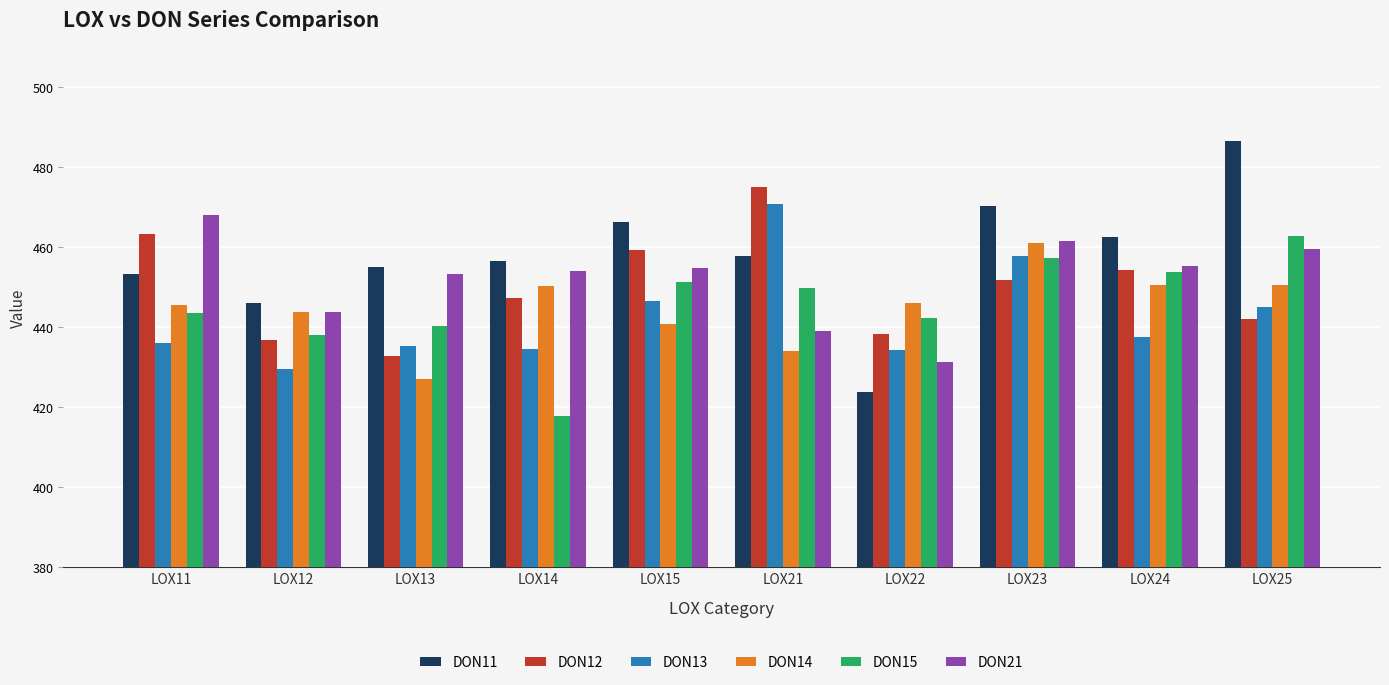

The DON21 series shows 771.2 at LOX23. True or false?

False